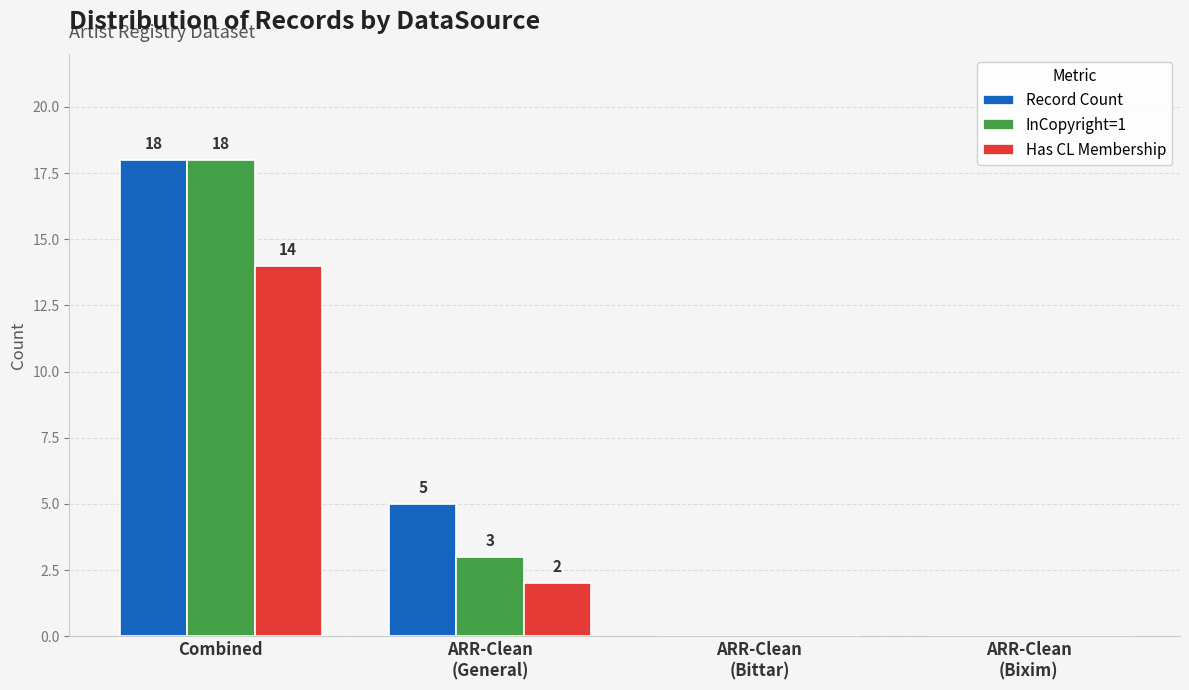

Reading left to right, what are all the values shown in this chart?

Record Count: 18	5	0	0
InCopyright=1: 18	3	0	0
Has CL Membership: 14	2	0	0